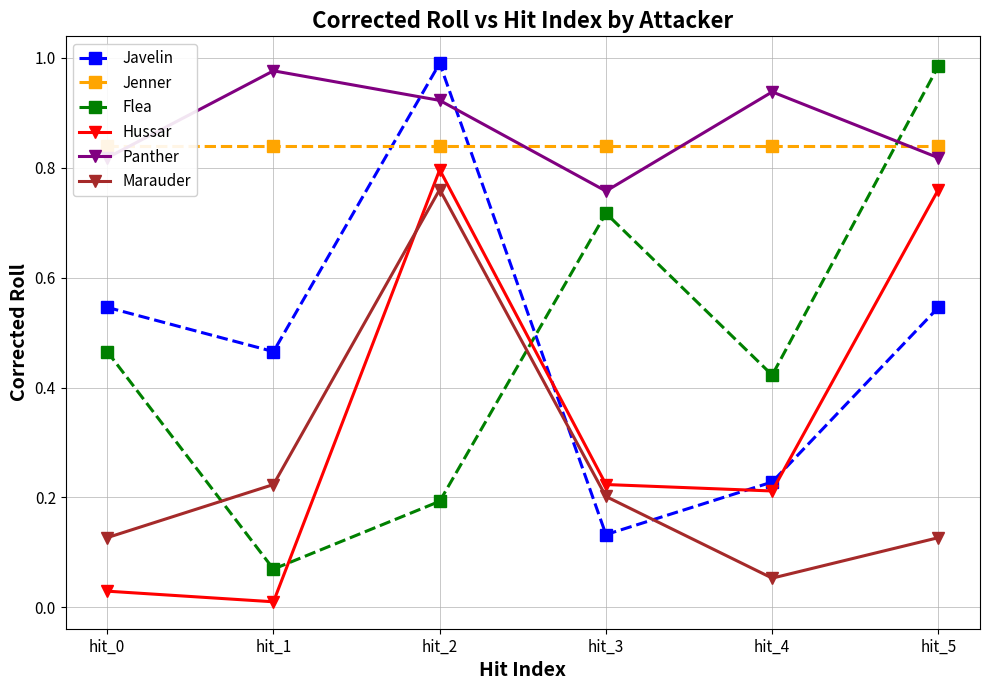

In Javelin, how many points are lower than both neighbors (excluding endpoints)?

2